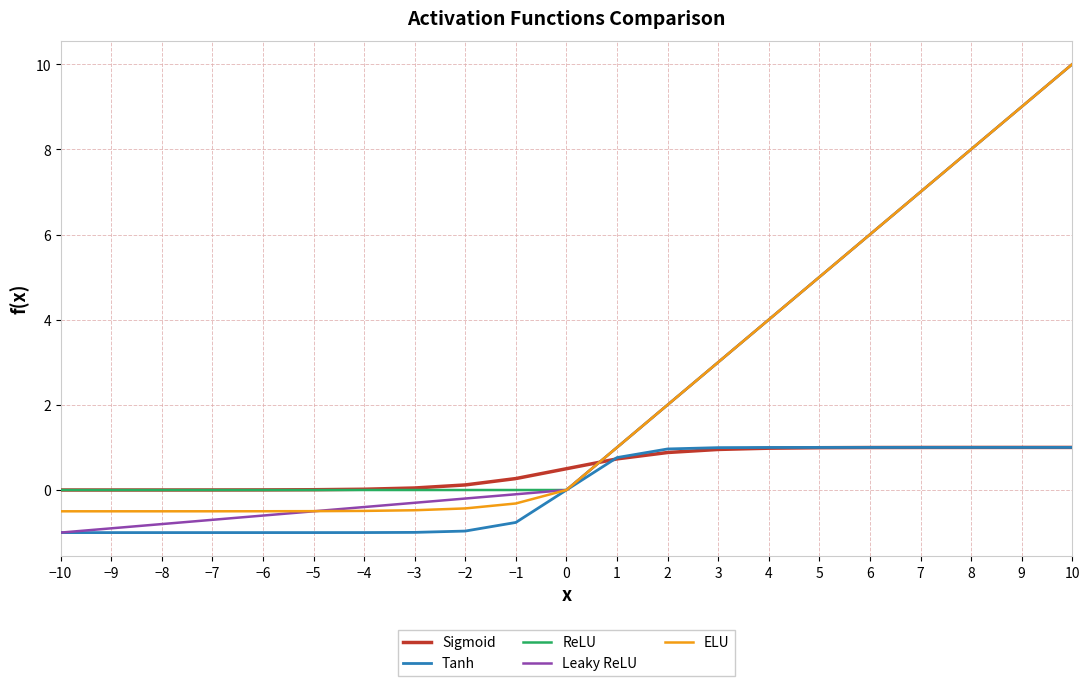

What are all the series names shown in the legend?

Sigmoid, Tanh, ReLU, Leaky ReLU, ELU